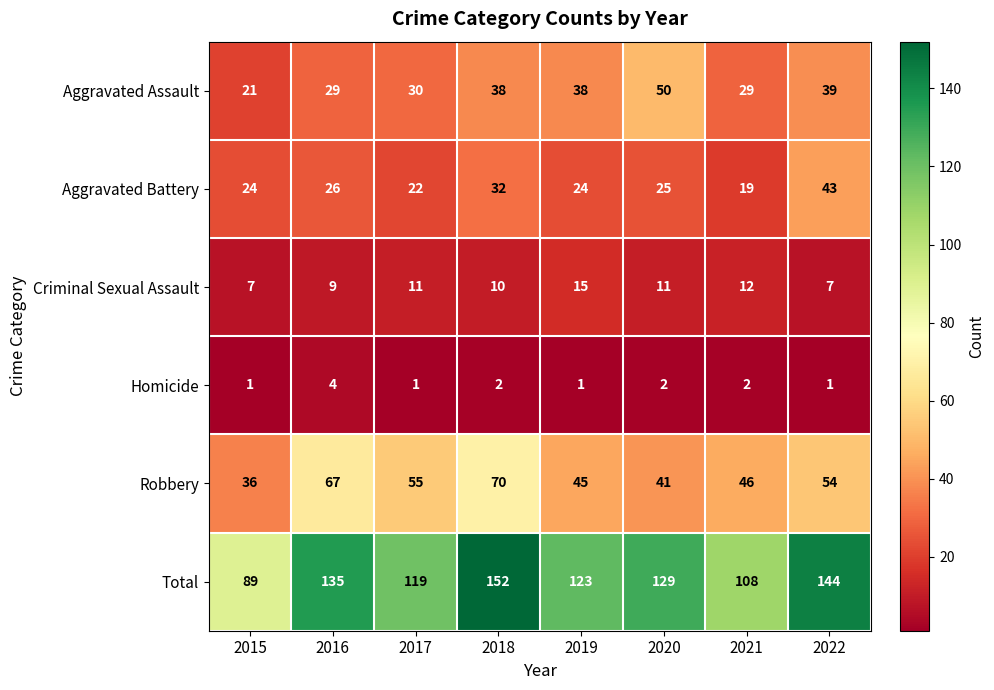

Which series has the widest spread of values?

Total